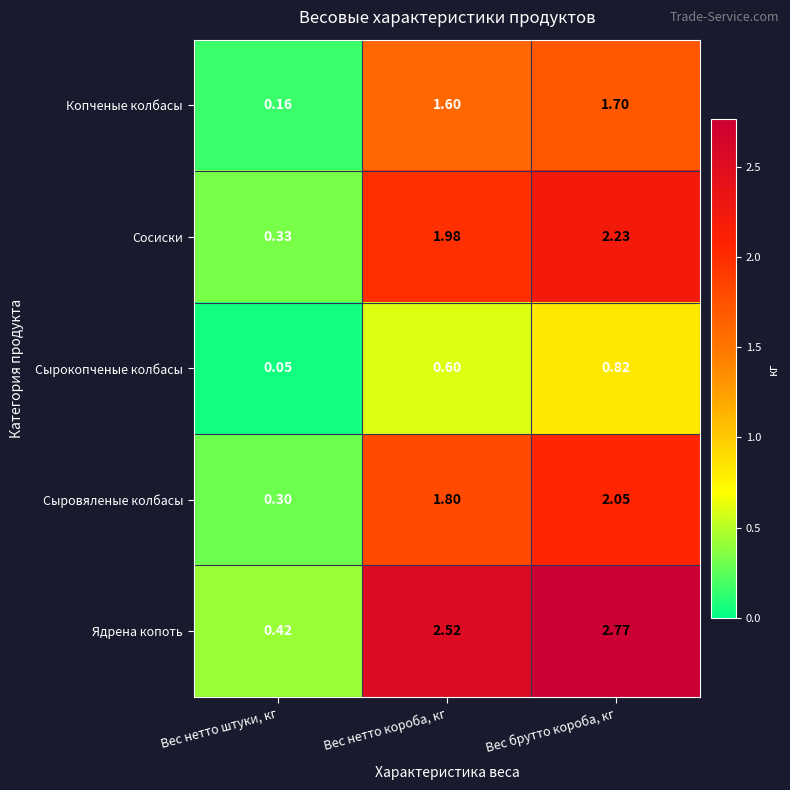

Rank the series by their maximum value, from lowest to highest.

Сырокопченые колбасы, Копченые колбасы, Сыровяленые колбасы, Сосиски, Ядрена копоть